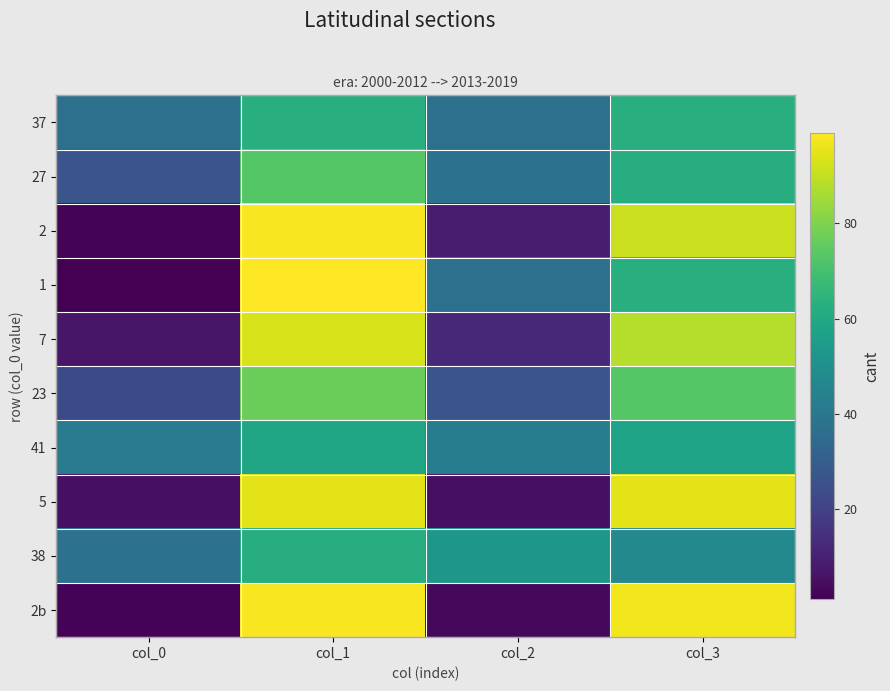

What is the total value across all series at col_0?

183